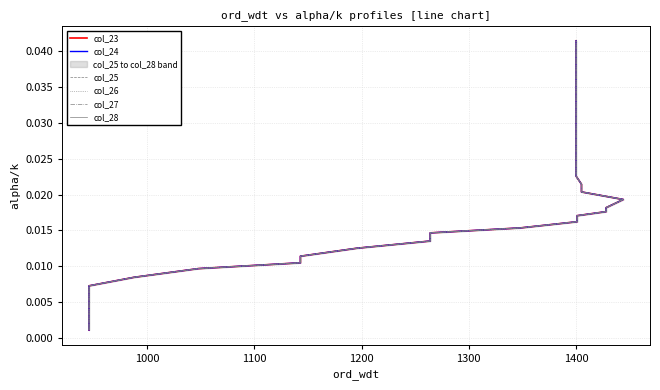

True or false: col_27 and col_28 cross at least once.

False